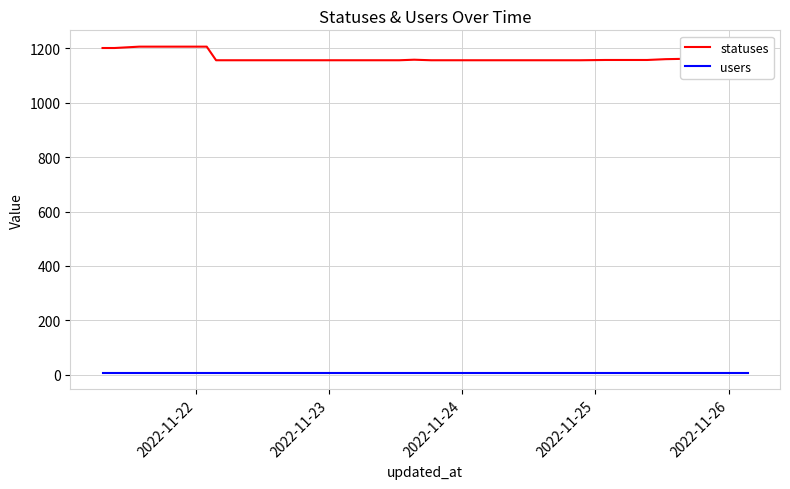

What is the maximum value for statuses?

1206